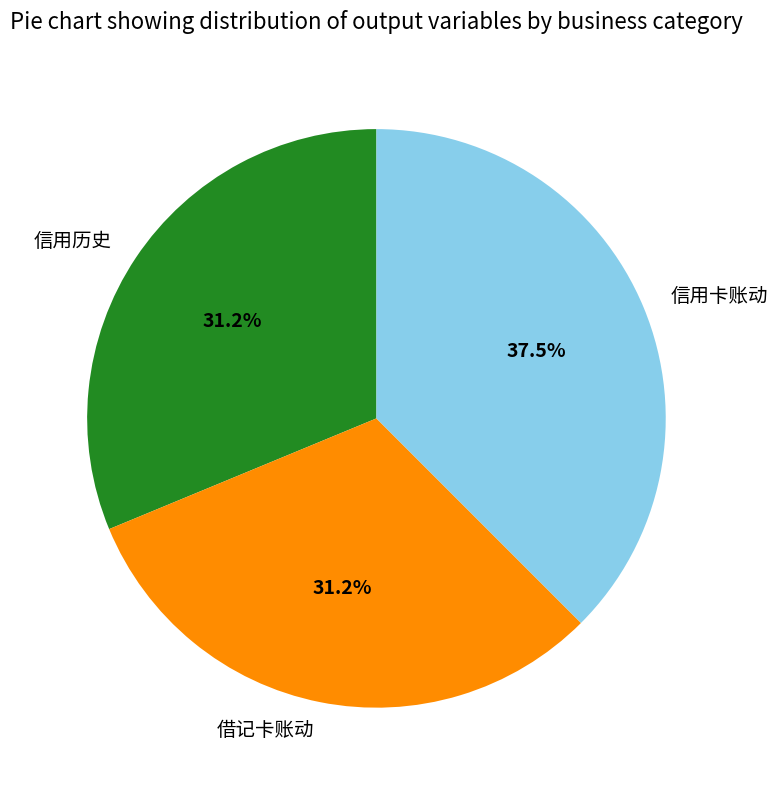

Count the number of slices in the pie.

3